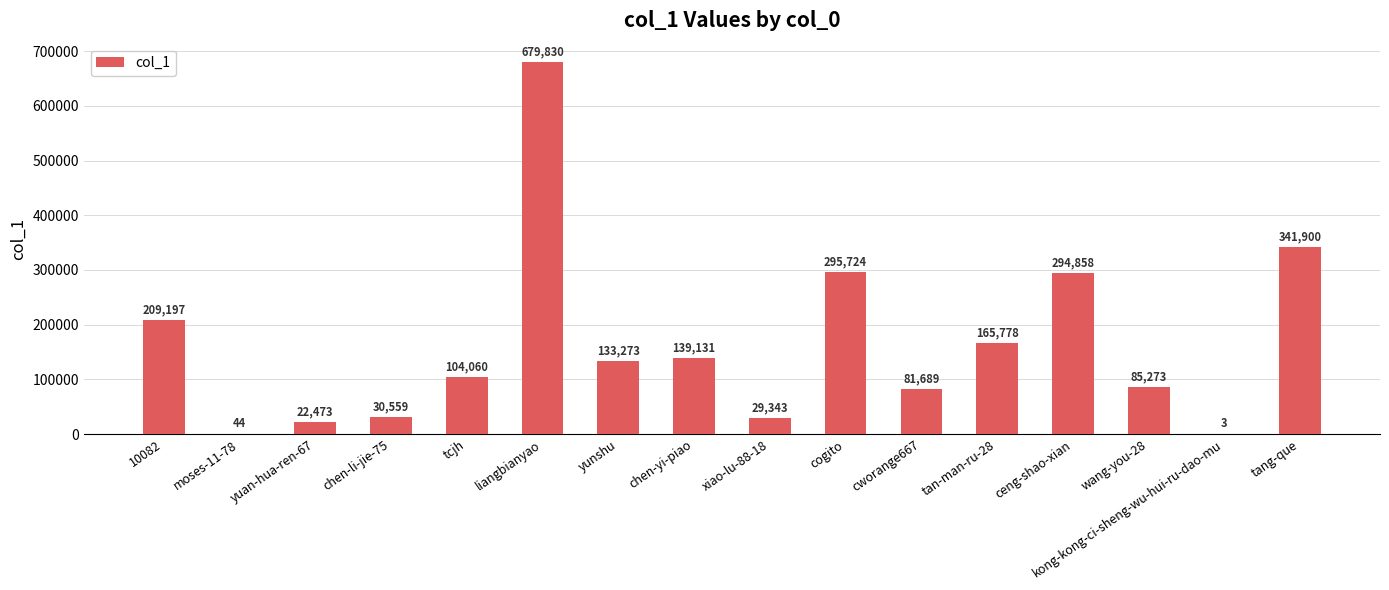

Reading right to left, extract all data points from this chart.

tang-que=341900	kong-kong-ci-sheng-wu-hui-ru-dao-mu=3	wang-you-28=85273	ceng-shao-xian=294858	tan-man-ru-28=165778	cworange667=81689	cogito=295724	xiao-lu-88-18=29343	chen-yi-piao=139131	yunshu=133273	liangbianyao=679830	tcjh=104060	chen-li-jie-75=30559	yuan-hua-ren-67=22473	moses-11-78=44	10082=209197